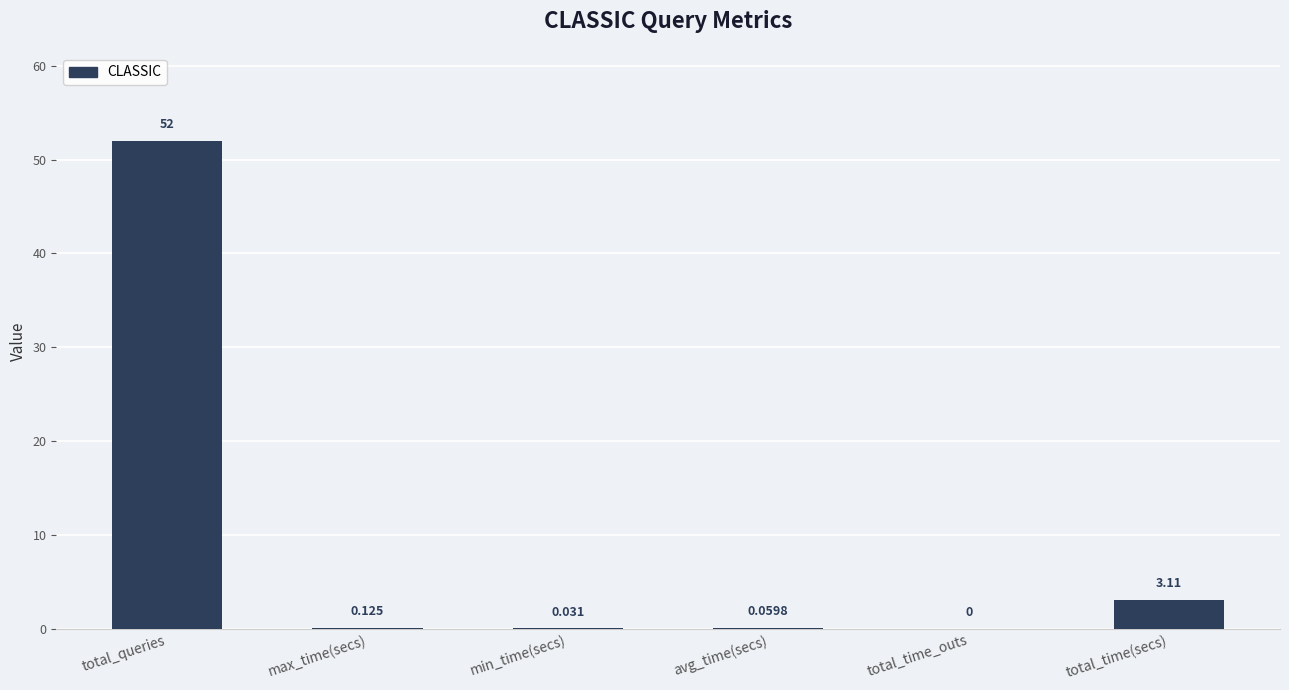

Which category has the highest value across all series?

total_queries